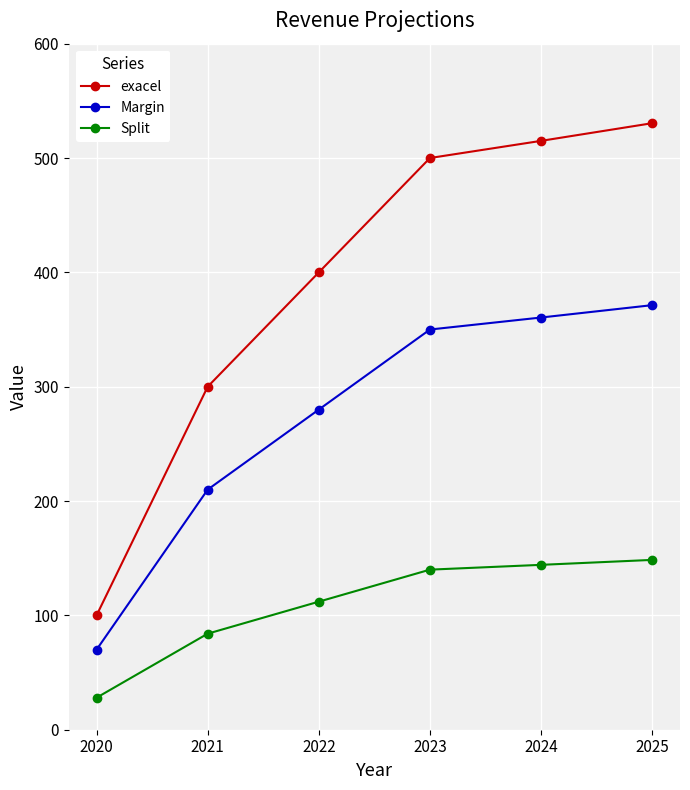

True or false: Split and Margin intersect in this chart.

False